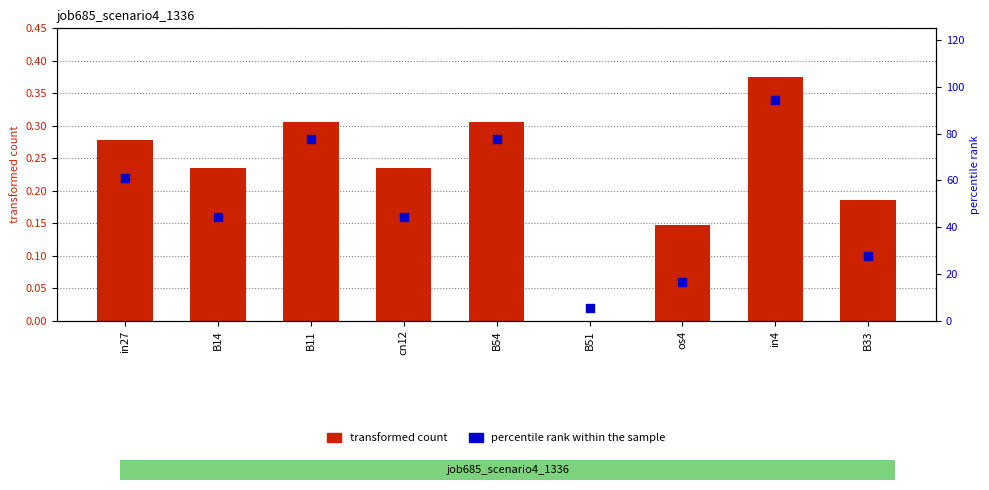

At how many categories does at least one series exceed 33?

6